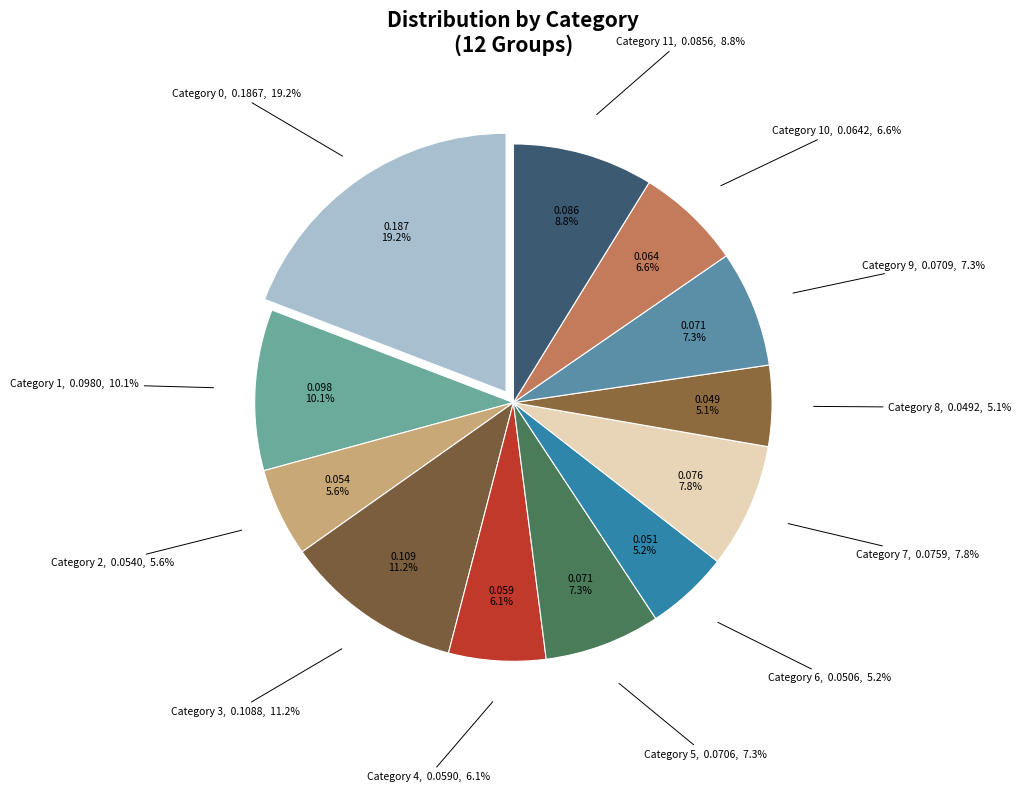

Combined, do 8 and 10 account for over 50%?

No